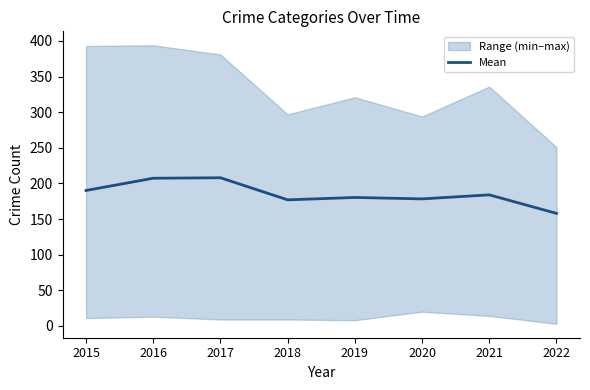

How many interior local peaks (higher than both neighbors) does the data have?

3